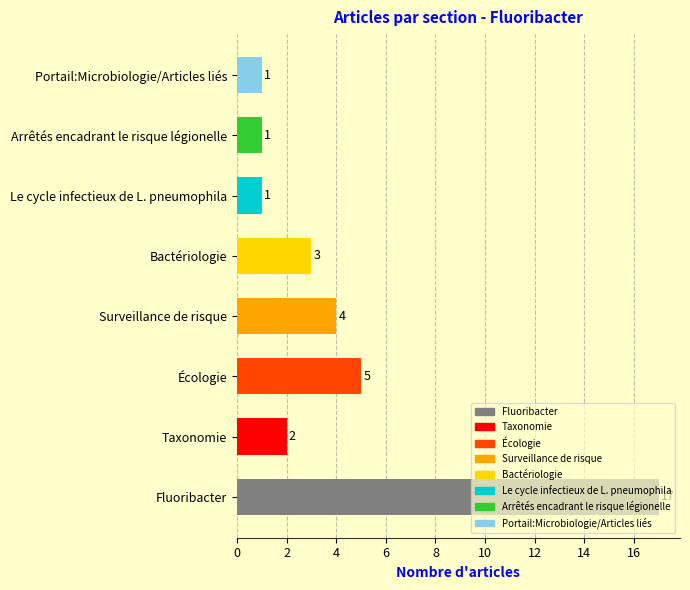

How many values are below 3?

4